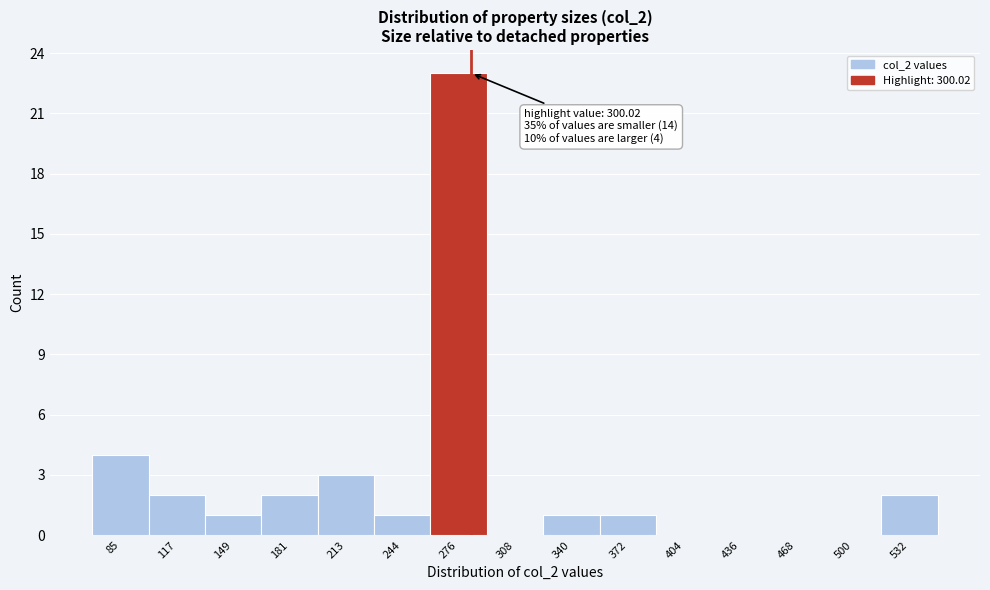

Reading right to left, list all the values displayed in this chart.

532=2	500=0	468=0	436=0	404=0	372=1	340=1	308=0	276=23	244=1	213=3	181=2	149=1	117=2	85=4